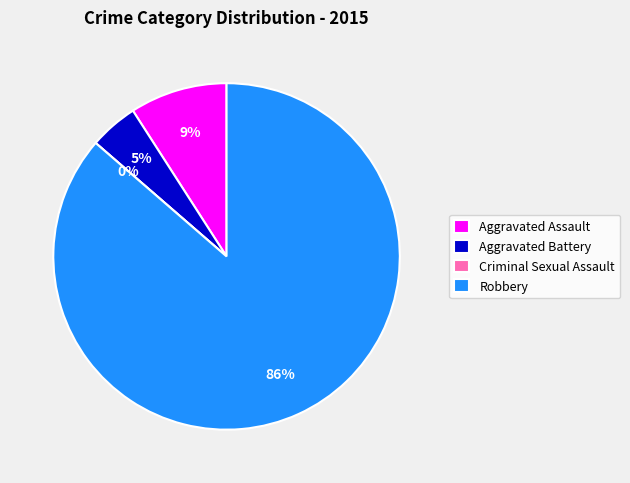

To the nearest percent, what is the difference between the largest and smallest slice percentages?

86%